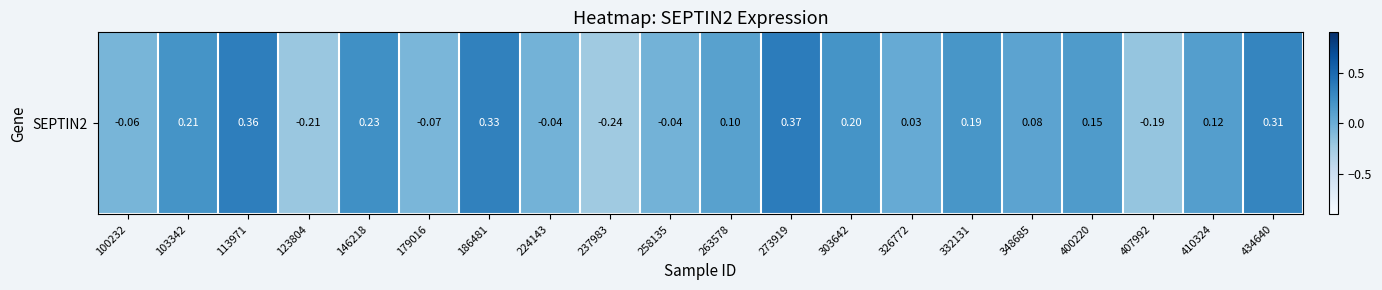

Rank the categories by value from highest to lowest.

273919, 113971, 186481, 434640, 146218, 103342, 303642, 332131, 400220, 410324, 263578, 348685, 326772, 258135, 224143, 100232, 179016, 407992, 123804, 237983